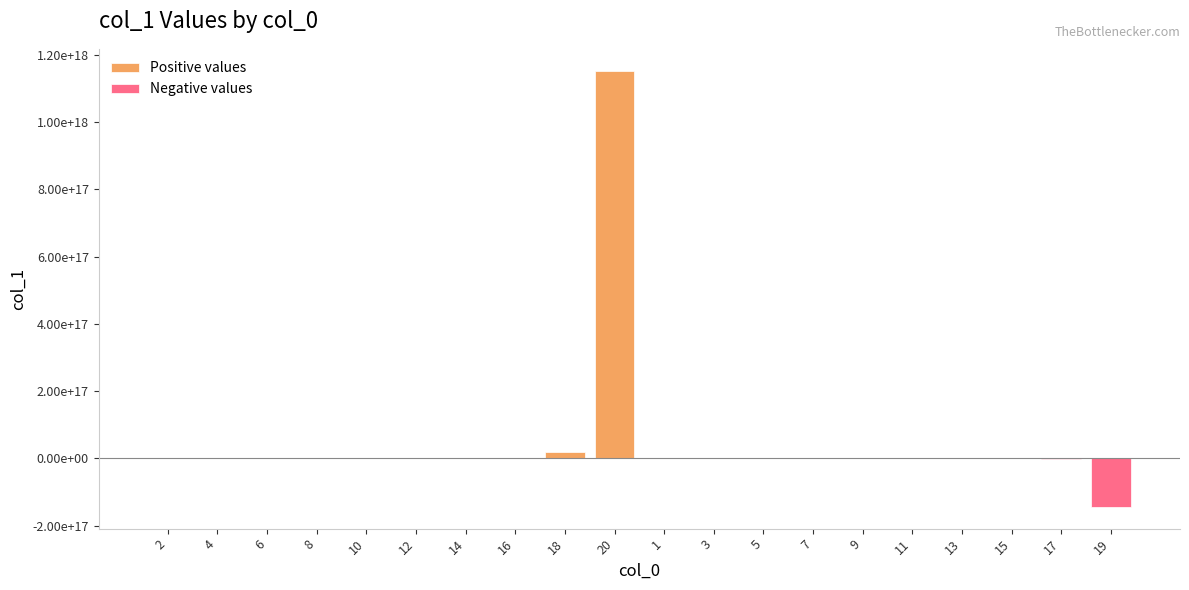

The Negative values series shows -12597145486 at 11. True or false?

False